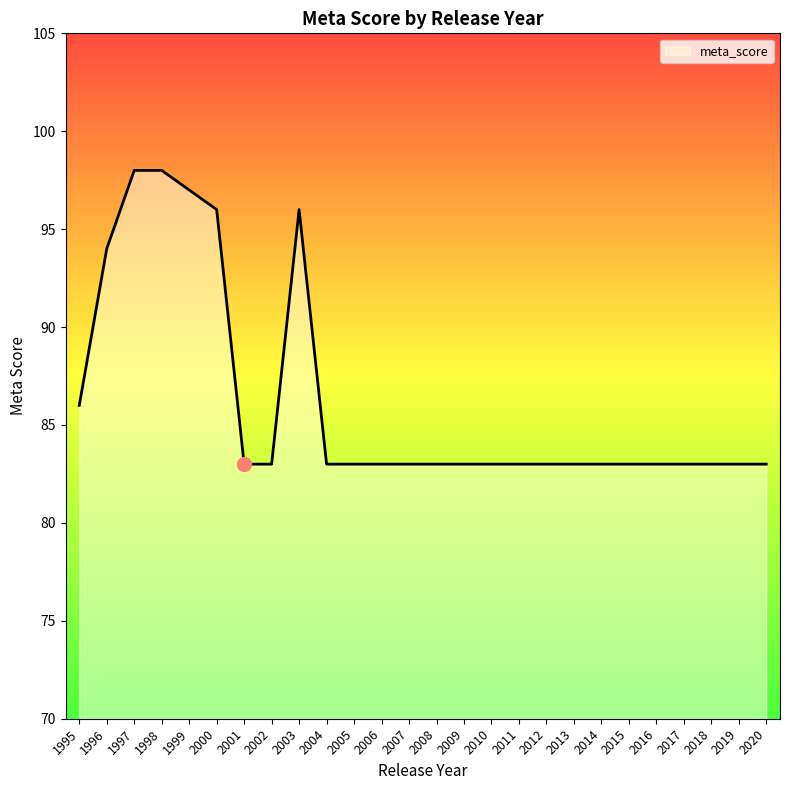

What is the difference between the maximum and minimum values?

15